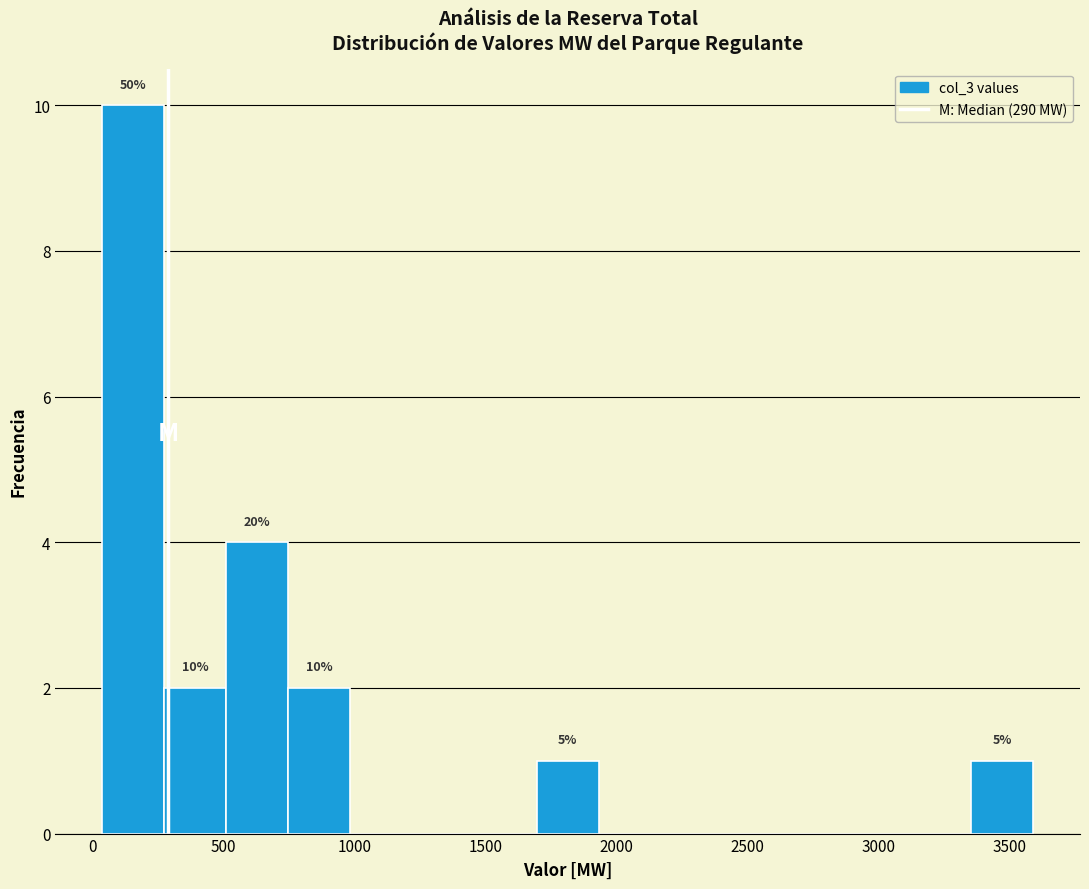

Over which range of the x-axis is the bar tallest?

50 to 250